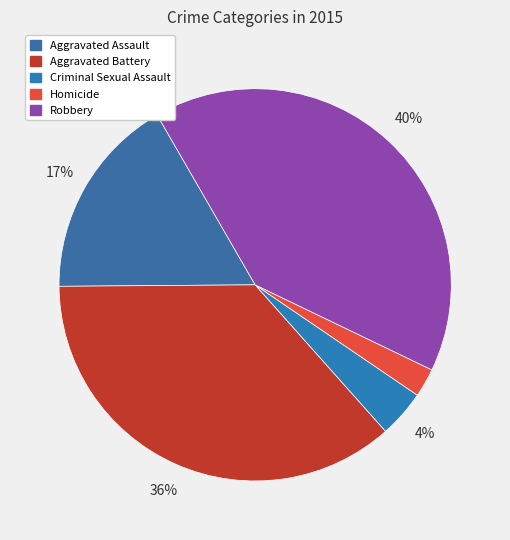

What is the smallest slice in the pie chart?

Homicide